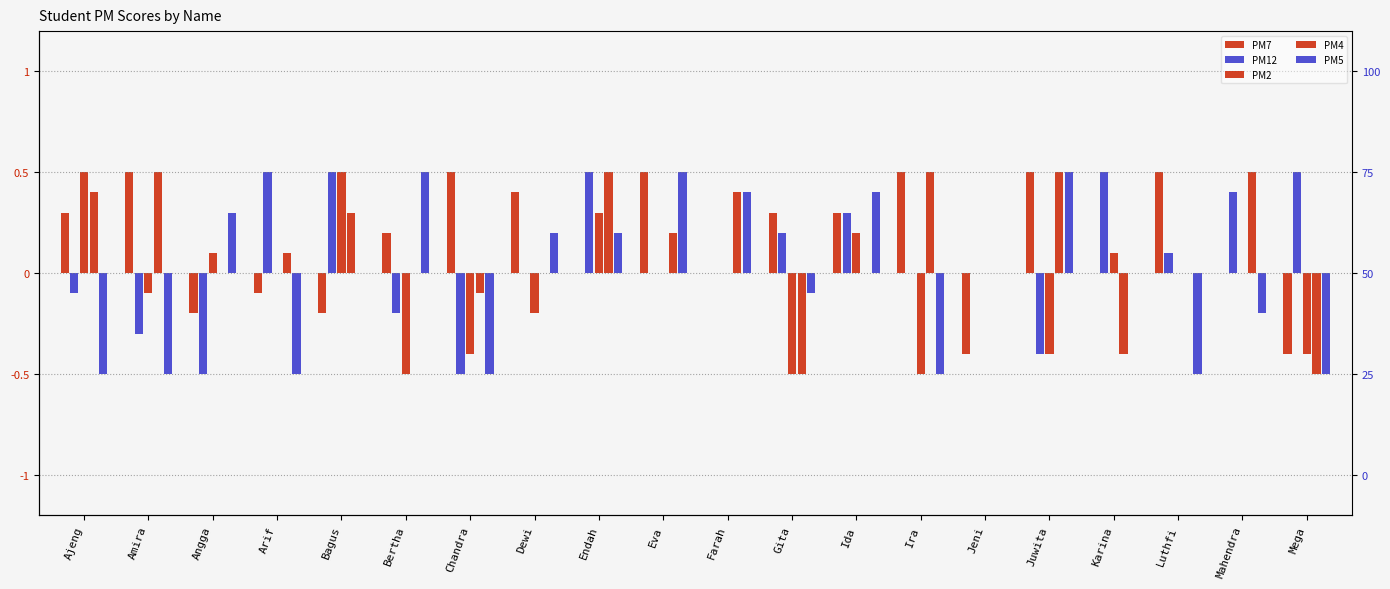

Which has a higher value, Endah or Bertha?

Bertha